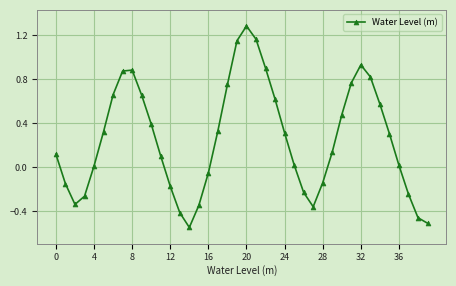

What is the sum of all values?

10.3